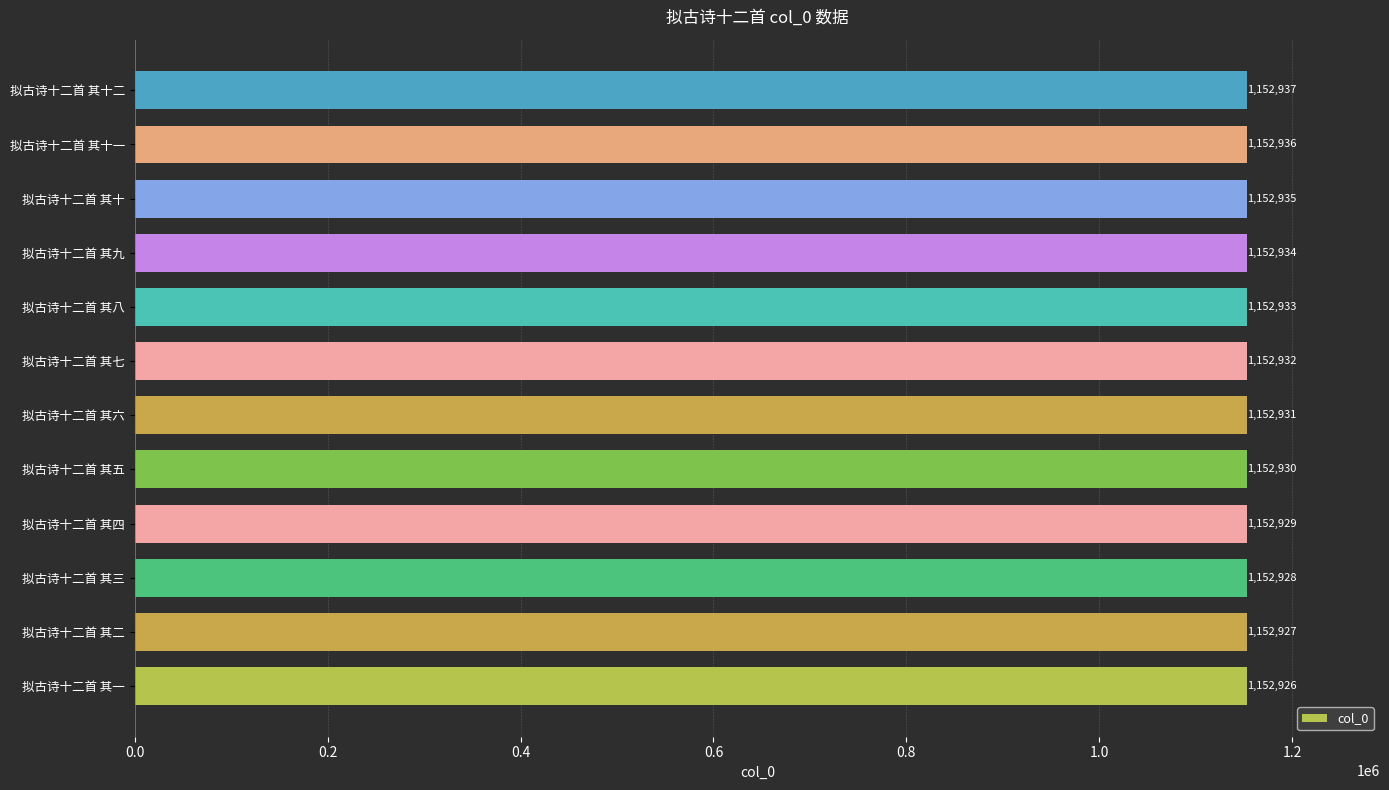

Rank the categories by value from highest to lowest.

拟古诗十二首 其十二, 拟古诗十二首 其十一, 拟古诗十二首 其十, 拟古诗十二首 其九, 拟古诗十二首 其八, 拟古诗十二首 其七, 拟古诗十二首 其六, 拟古诗十二首 其五, 拟古诗十二首 其四, 拟古诗十二首 其三, 拟古诗十二首 其二, 拟古诗十二首 其一